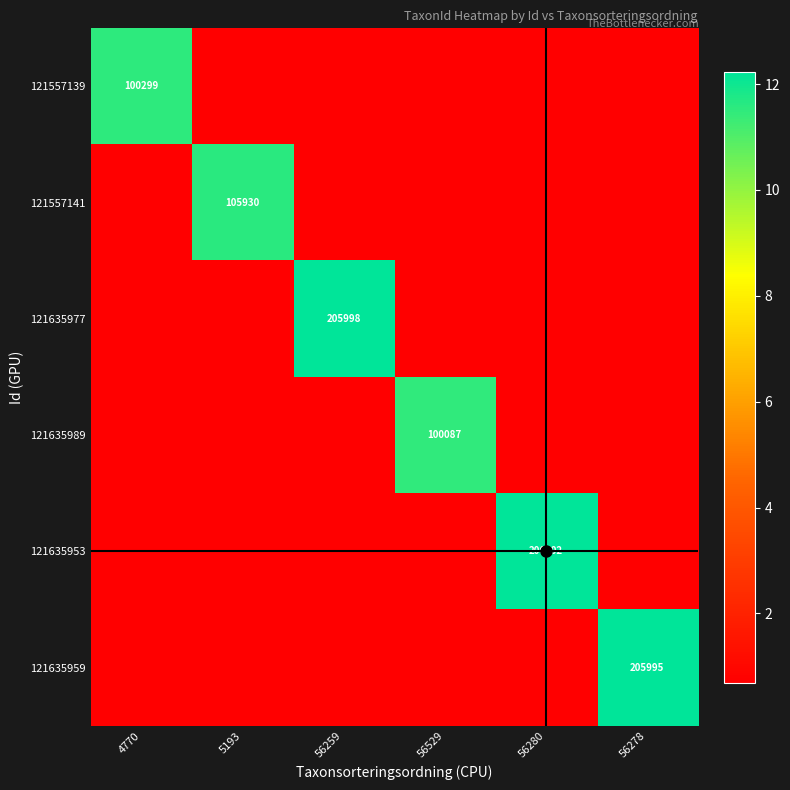

What is the spread (max minus min) of values at 56280?

11.5